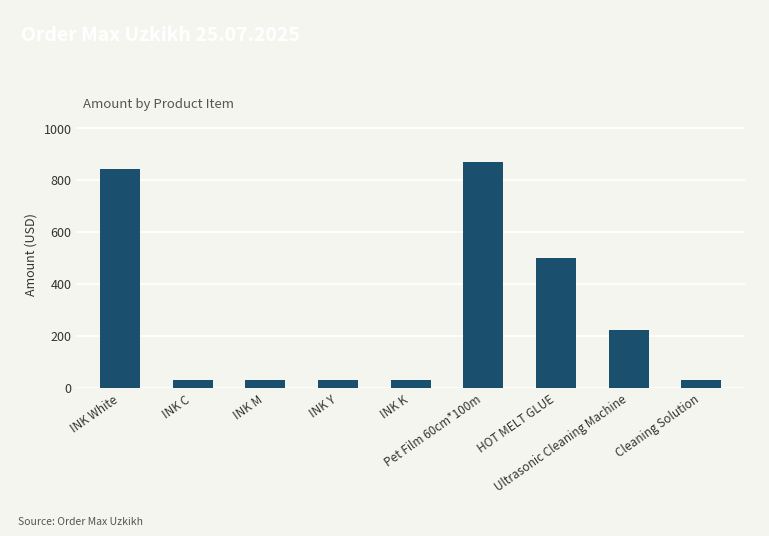

Reading right to left, list all the values displayed in this chart.

Cleaning Solution=30	Ultrasonic Cleaning Machine=220	HOT MELT GLUE=500	Pet Film 60cm*100m=870	INK K=30	INK Y=30	INK M=30	INK C=30	INK White=840